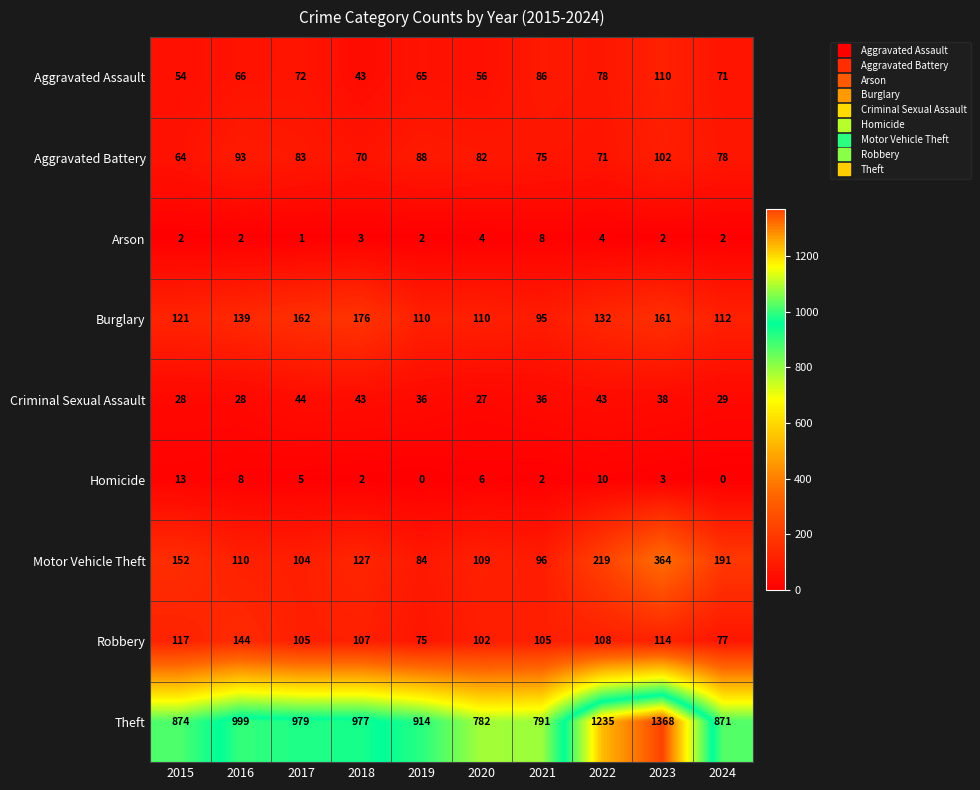

At which label does Aggravated Assault first exceed 71?

2017